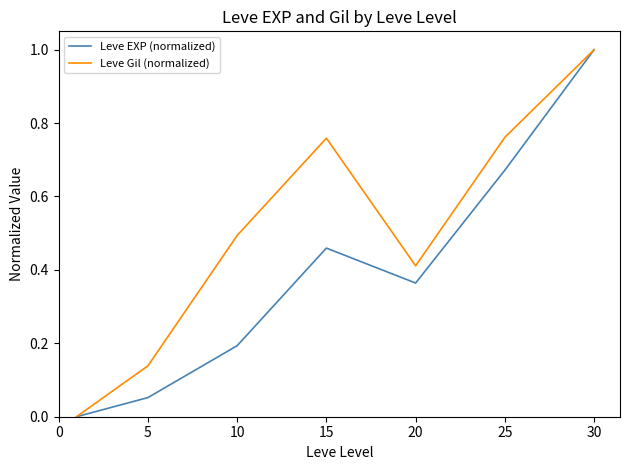

What are all the series names shown in the legend?

Leve EXP (normalized), Leve Gil (normalized)